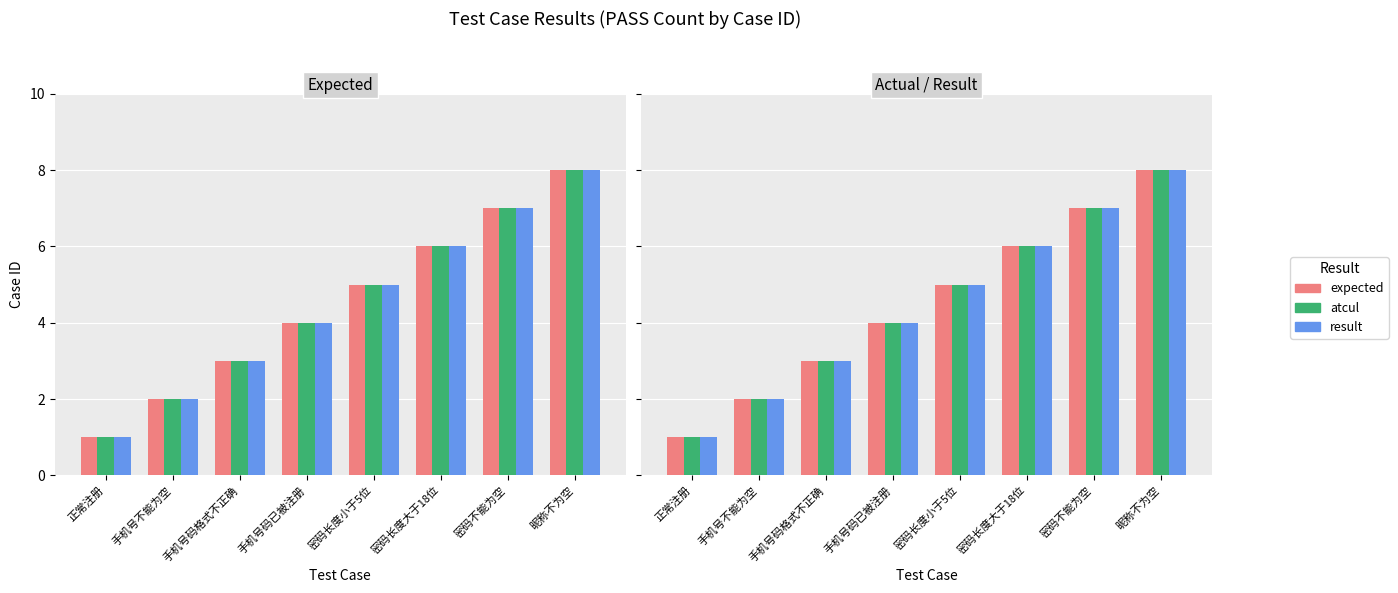

At how many categories does at least one series exceed 5?

3